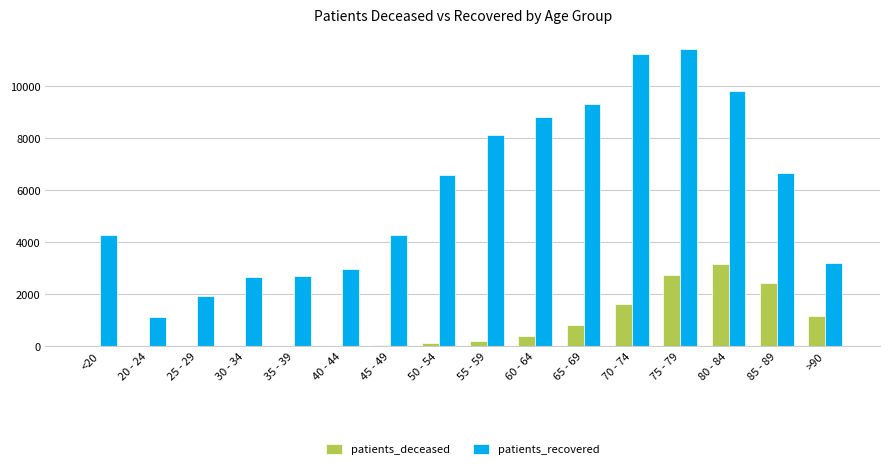

What is the sum of all patients_recovered values?

95200